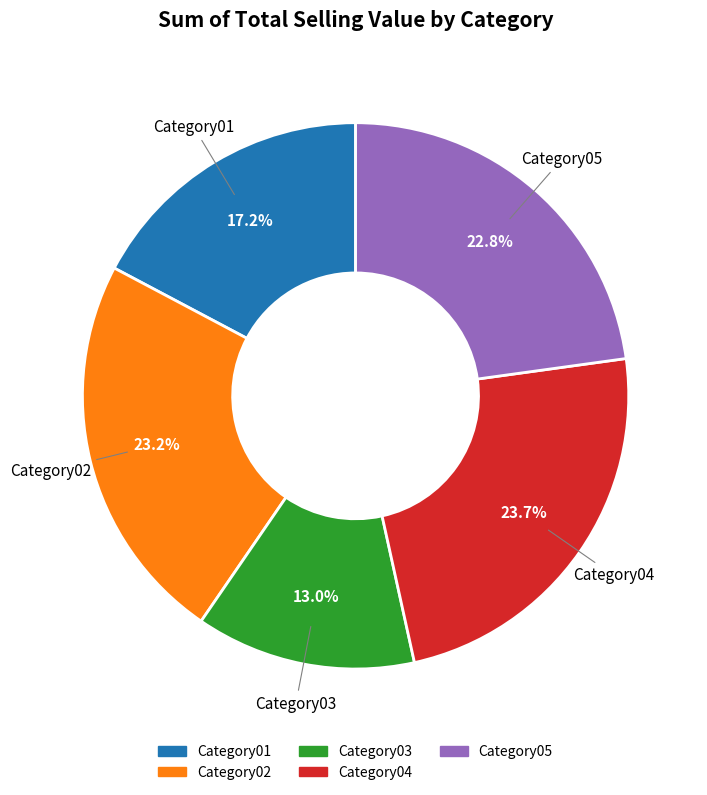

To the nearest percent, what portion does Category02 represent?

23%